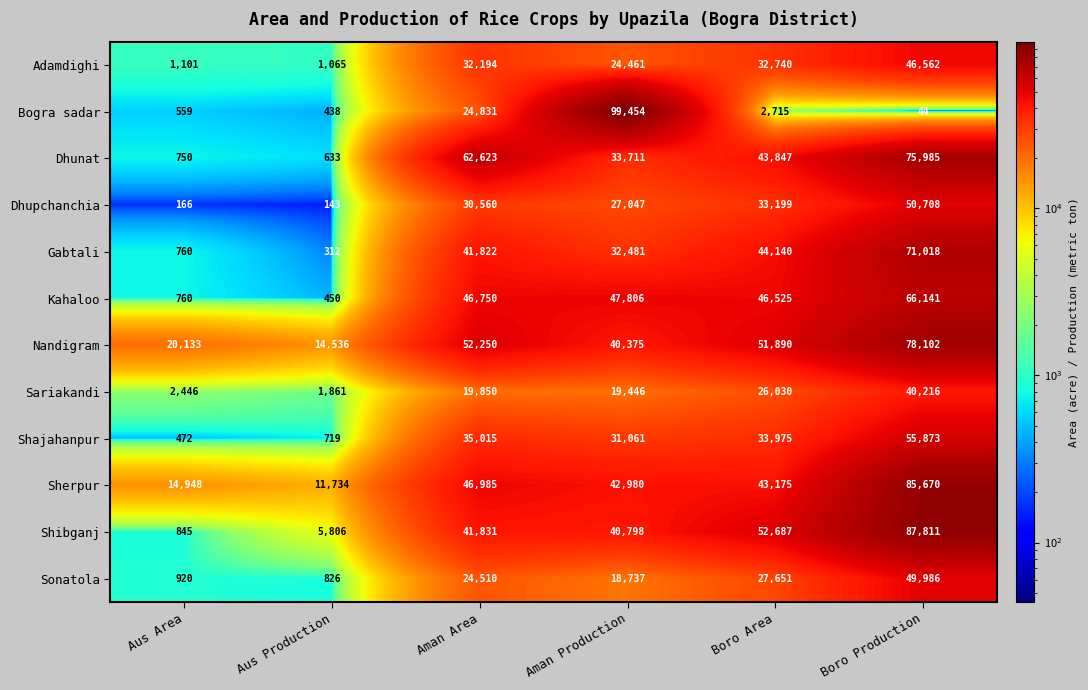

What is the sum of all Sonatola values?

122630